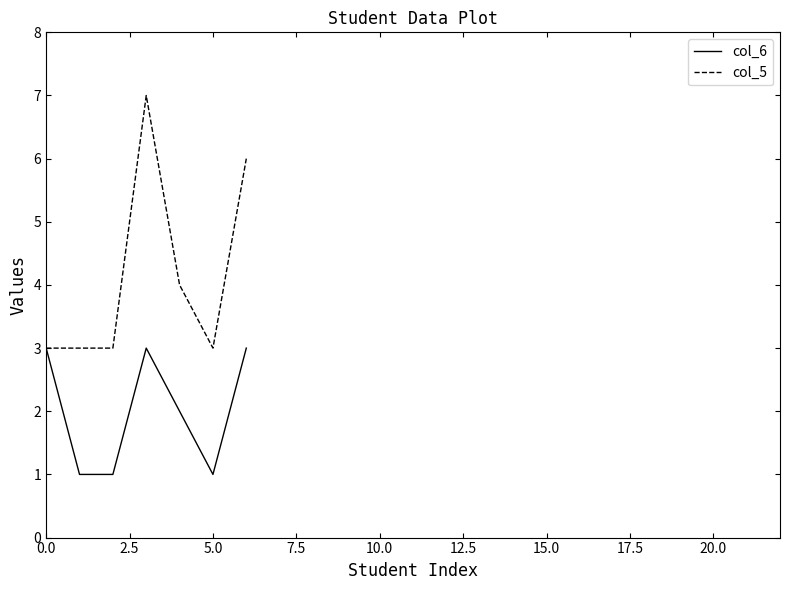

Which series has the widest spread of values?

col_5